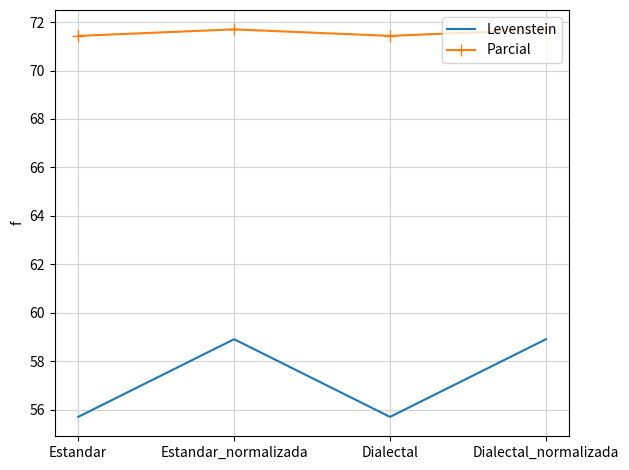

Between Estandar and Estandar_normalizada, which series saw the biggest shift?

Levenstein